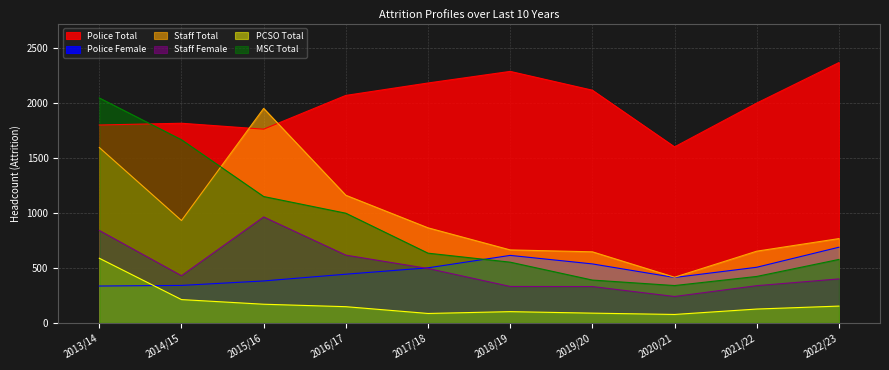

True or false: PCSO Total and MSC Total intersect in this chart.

False